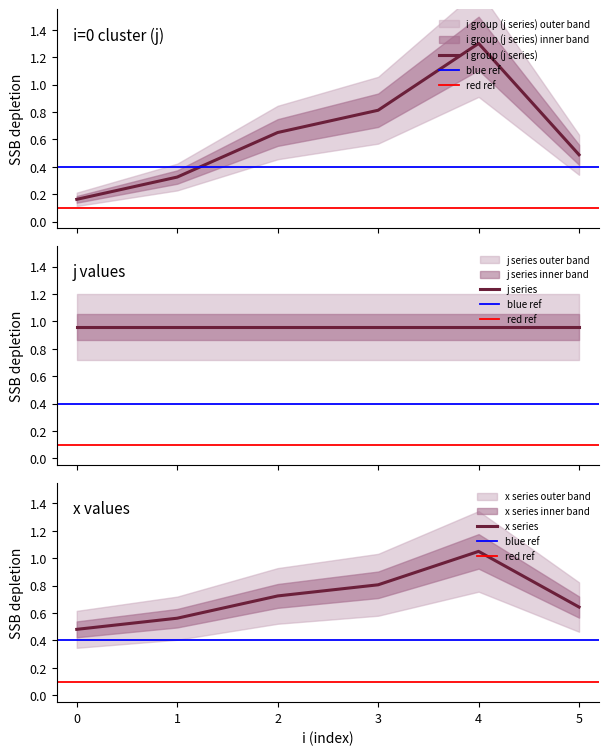

List the labels in order of x series value, largest first.

4, 3, 2, 5, 1, 0